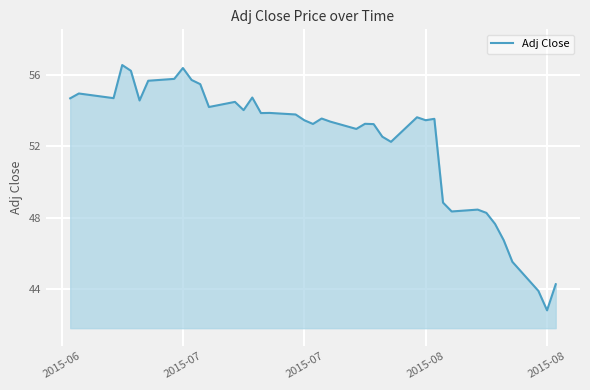

Count the number of categories in the chart.

40